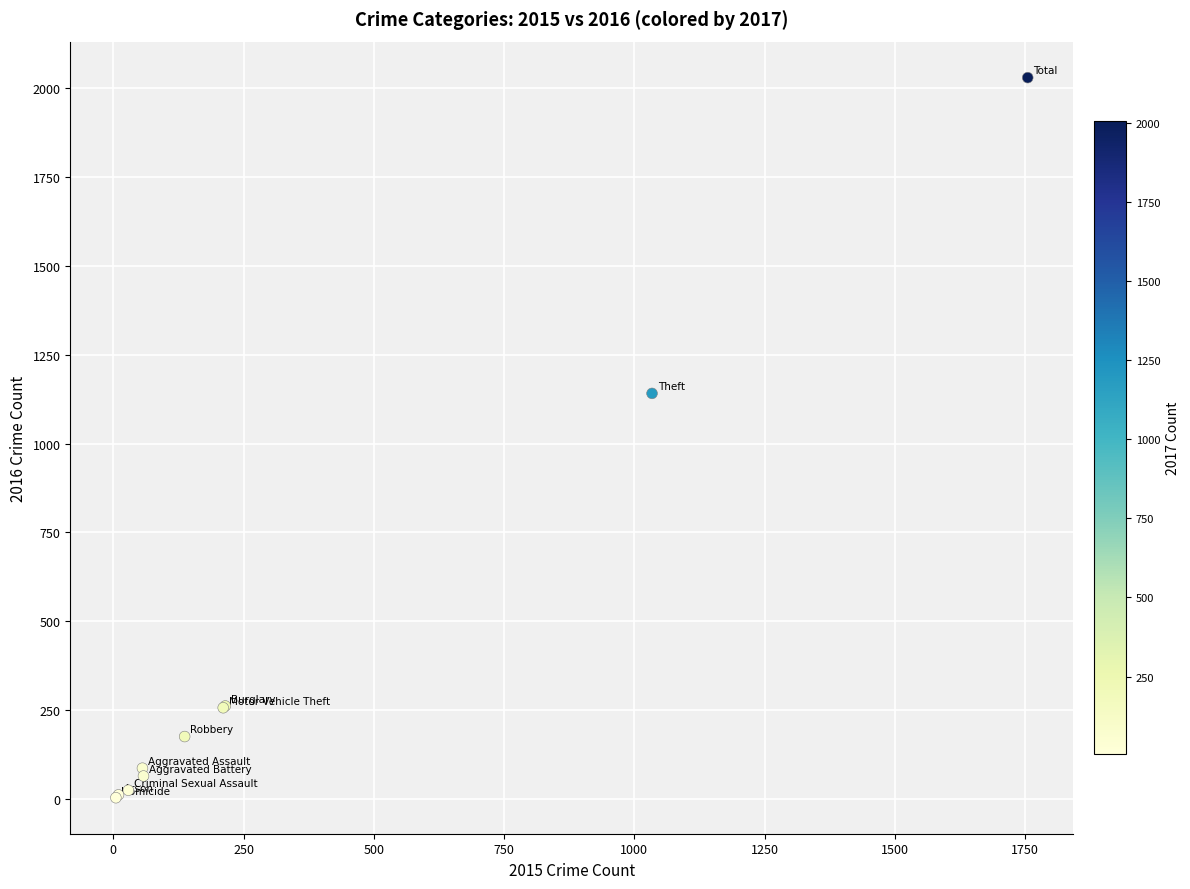

What Y value in the scatter plot is closest to 1016?

1141